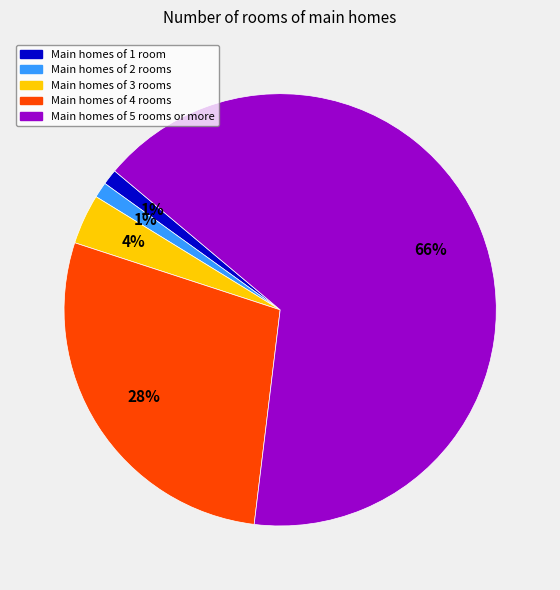

To the nearest percent, what is the average slice percentage?

20%